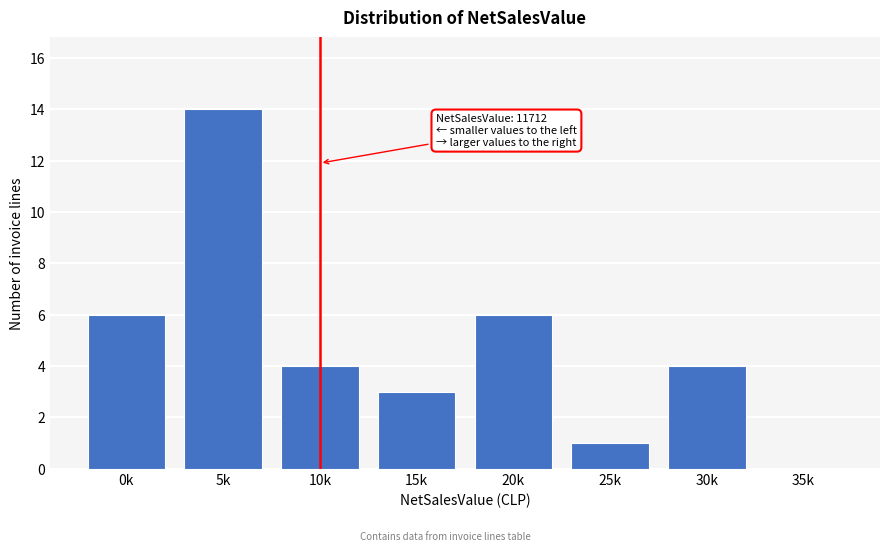

Reading left to right, extract all data points from this chart.

0k=6	5k=14	10k=4	15k=3	20k=6	25k=1	30k=4	35k=0